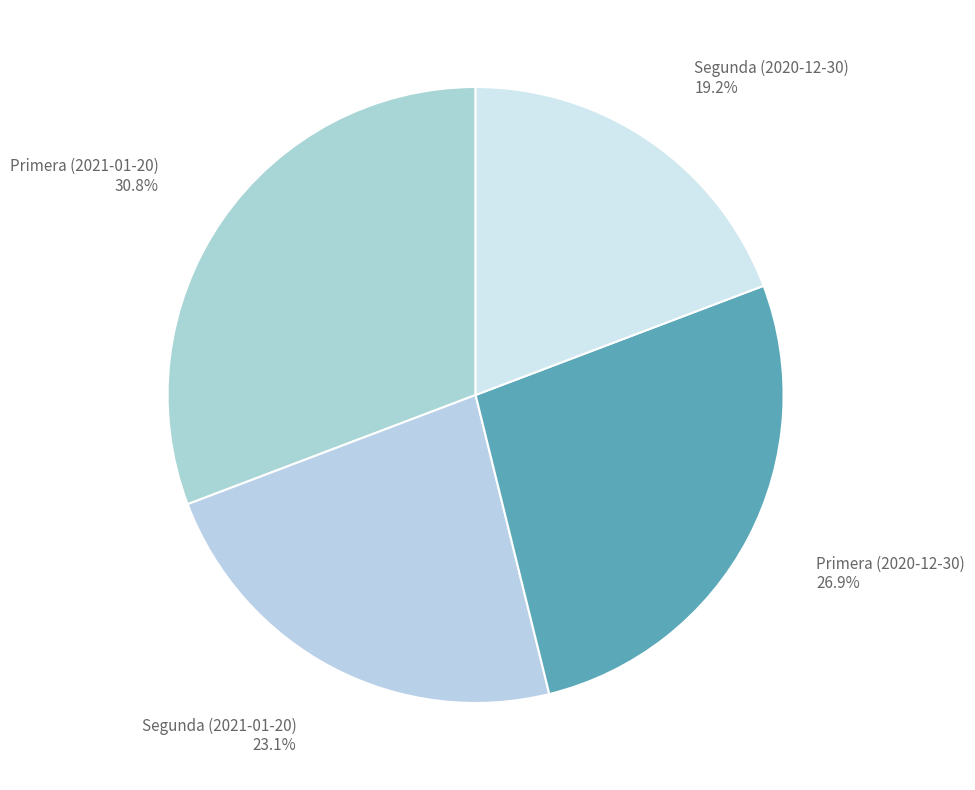

Is the sum of Primera (2021-01-20) and Primera (2020-12-30) greater than half?

Yes